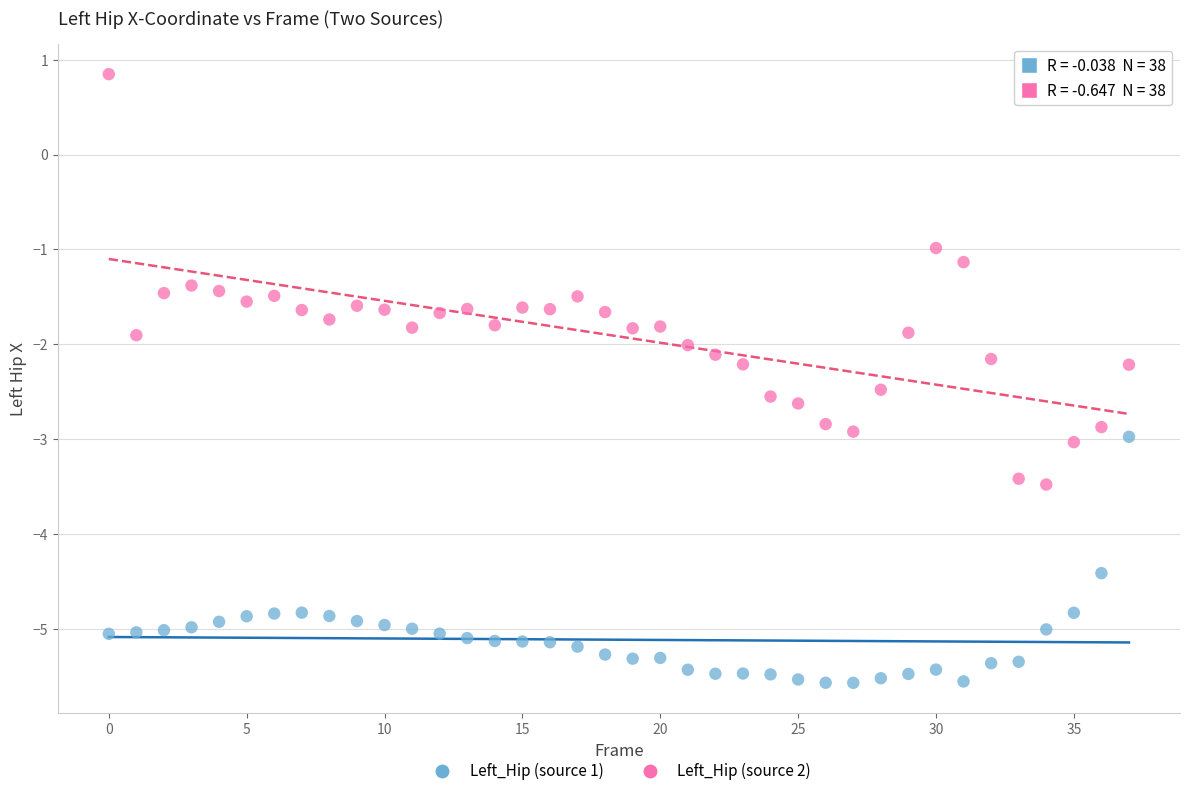

Which series reaches the maximum Y coordinate?

Left_Hip (source 2)